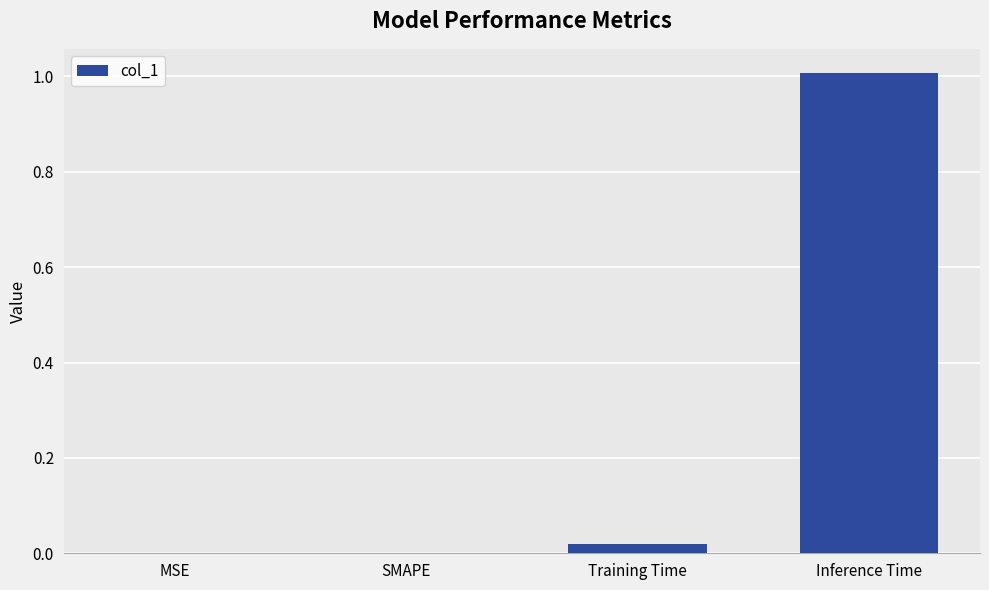

What value does the data have at Inference Time?

1.0